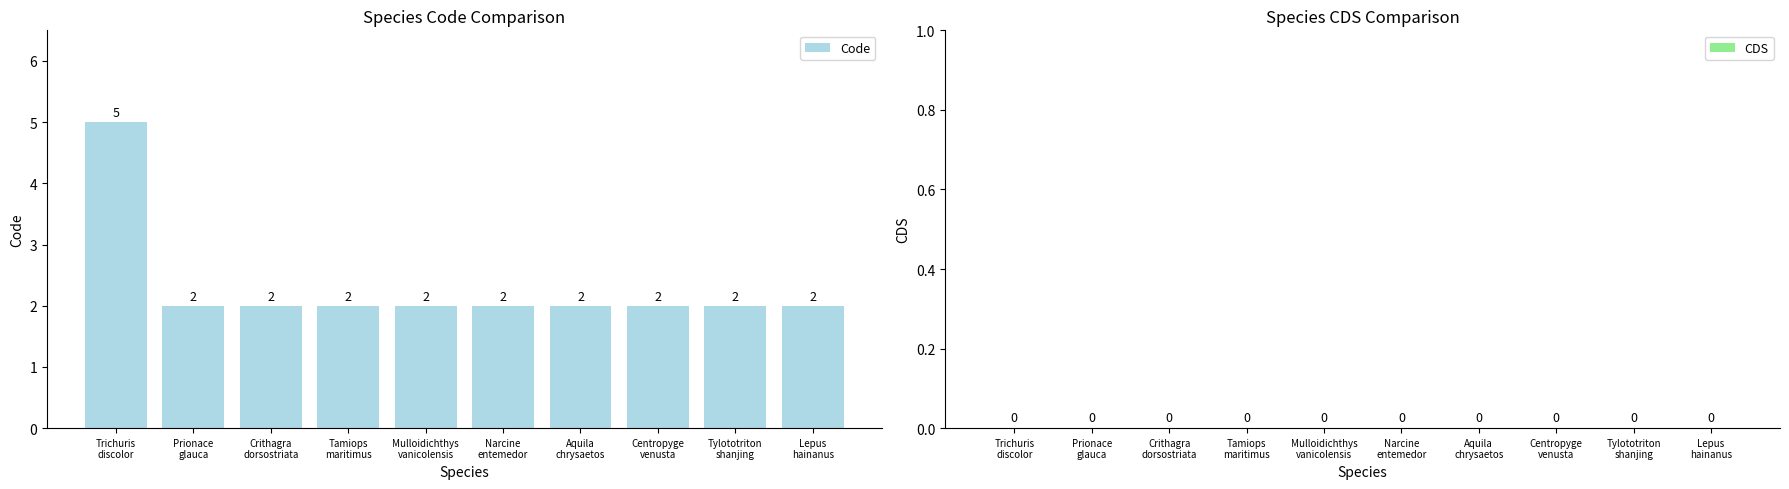

What is the greatest value displayed?

5